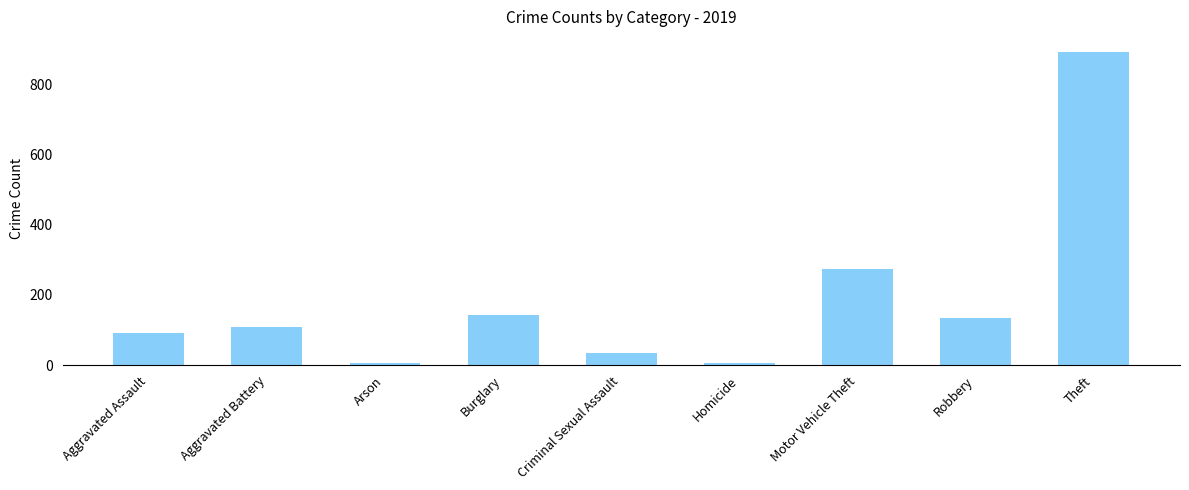

The chart shows a value of 387 at Motor Vehicle Theft. True or false?

False